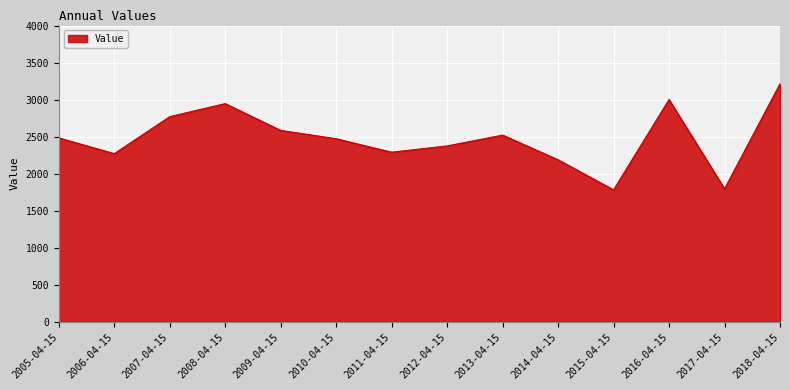

True or false: the data shows 1830.7 at 2007-04-15.

False